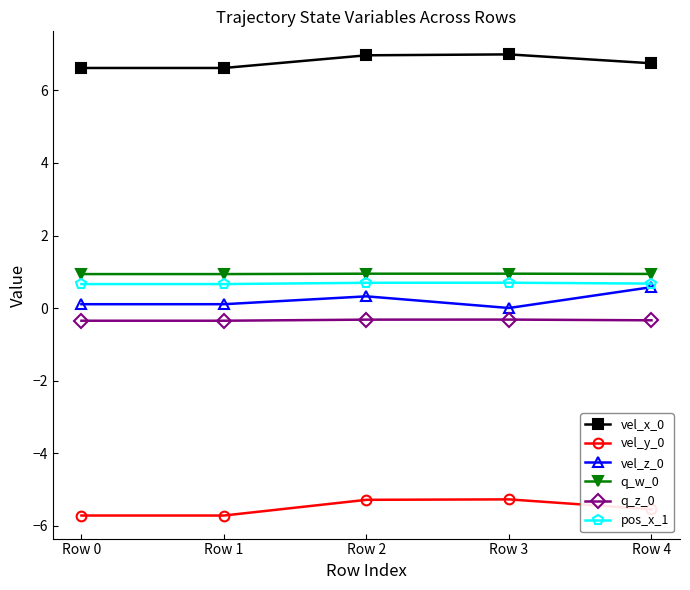

Is it true that q_w_0 equals 0.9 at Row 2?

True